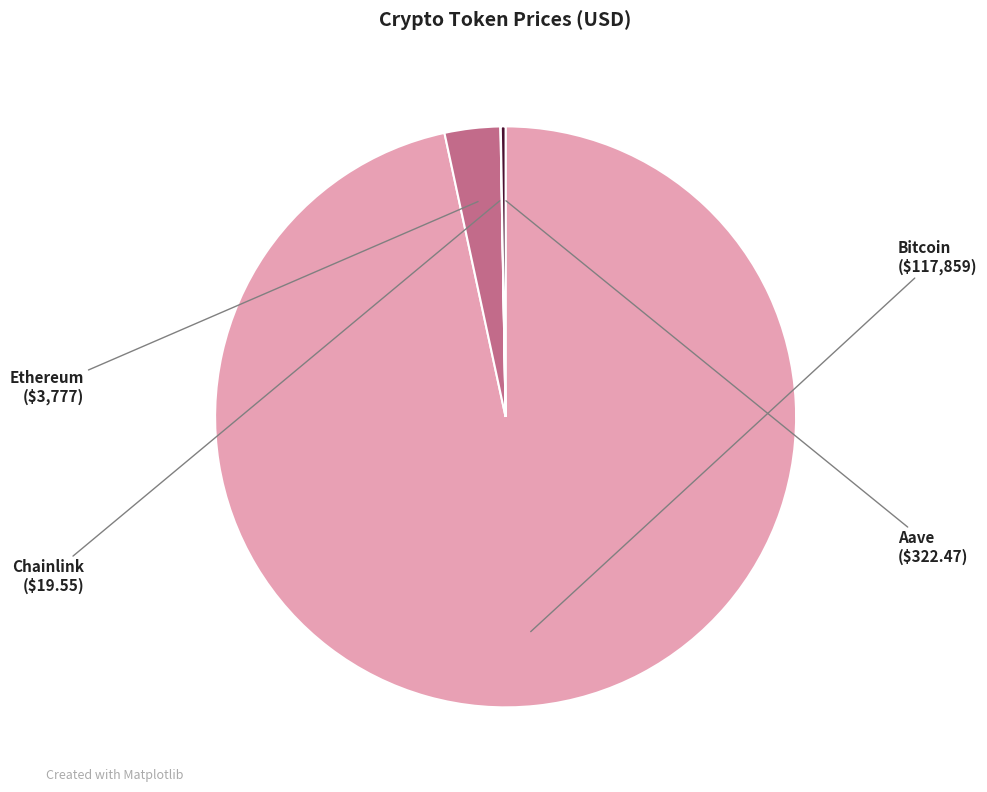

True or false: Bitcoin accounts for 84% of the total.

False